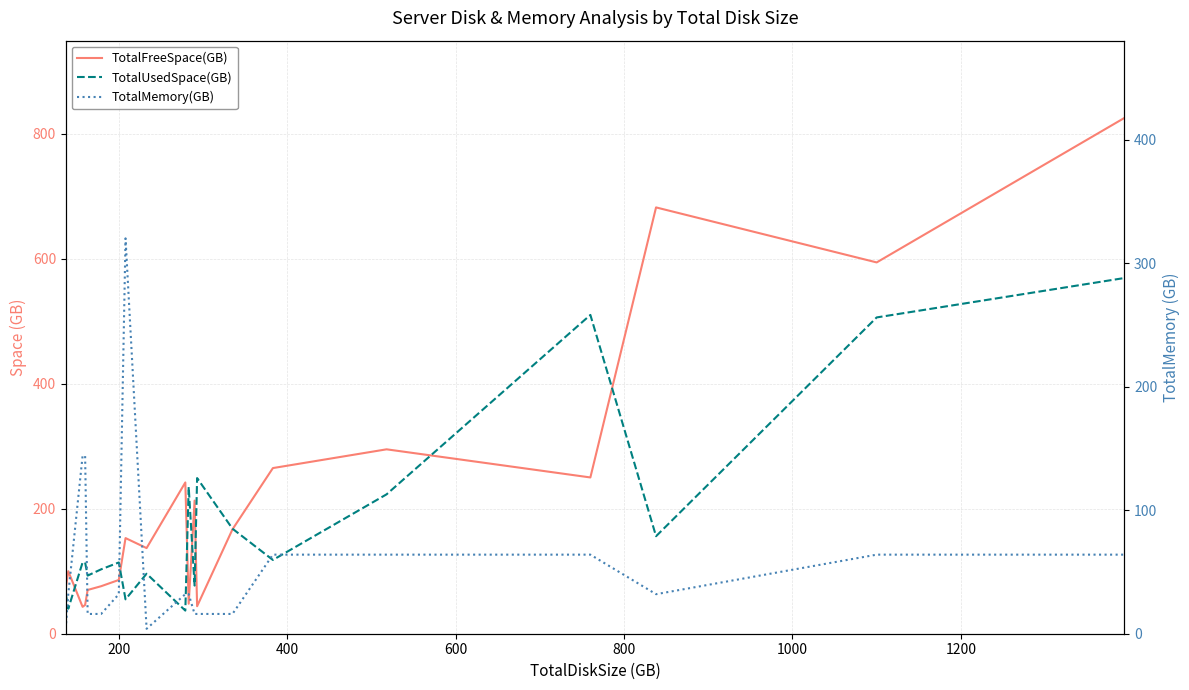

List the series in order of their peak value, highest first.

TotalFreeSpace(GB), TotalUsedSpace(GB), TotalMemory(GB)